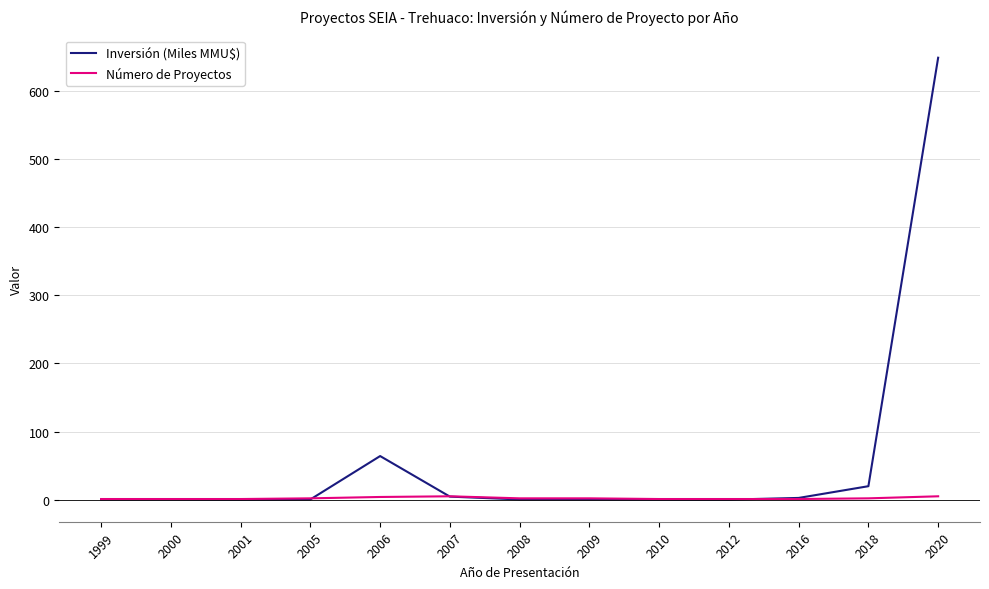

What is the spread (max minus min) of values at 2007?

0.5